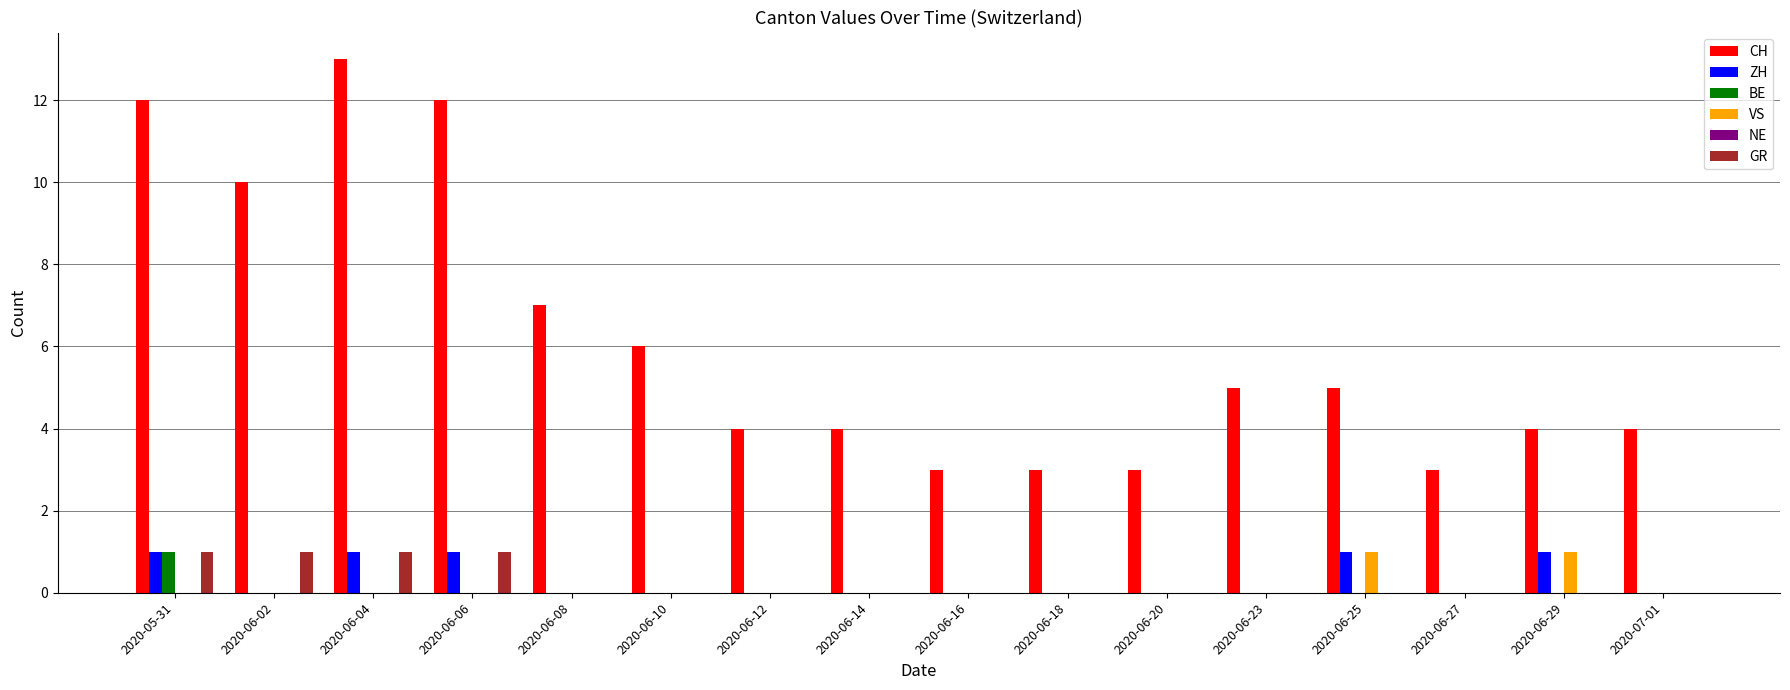

Read the VS value at 2020-06-29.

1